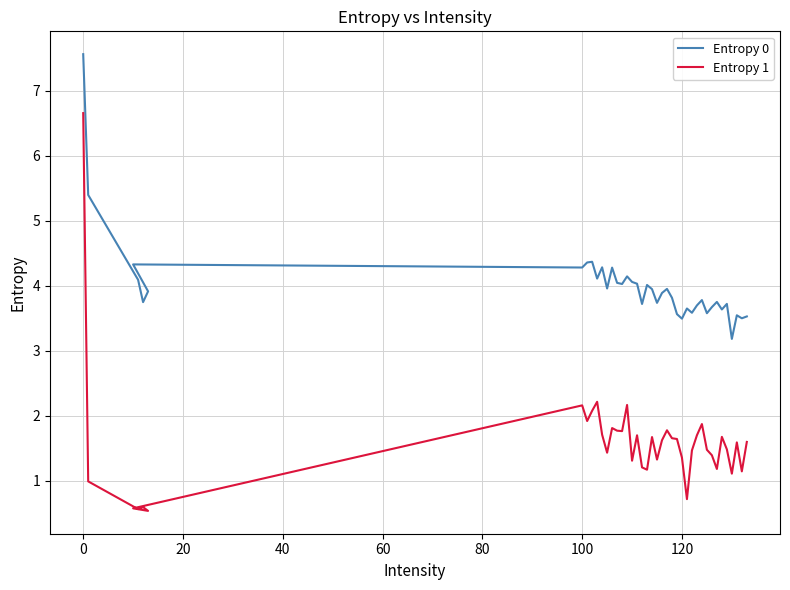

True or false: Entropy 0 and Entropy 1 cross at least once.

False